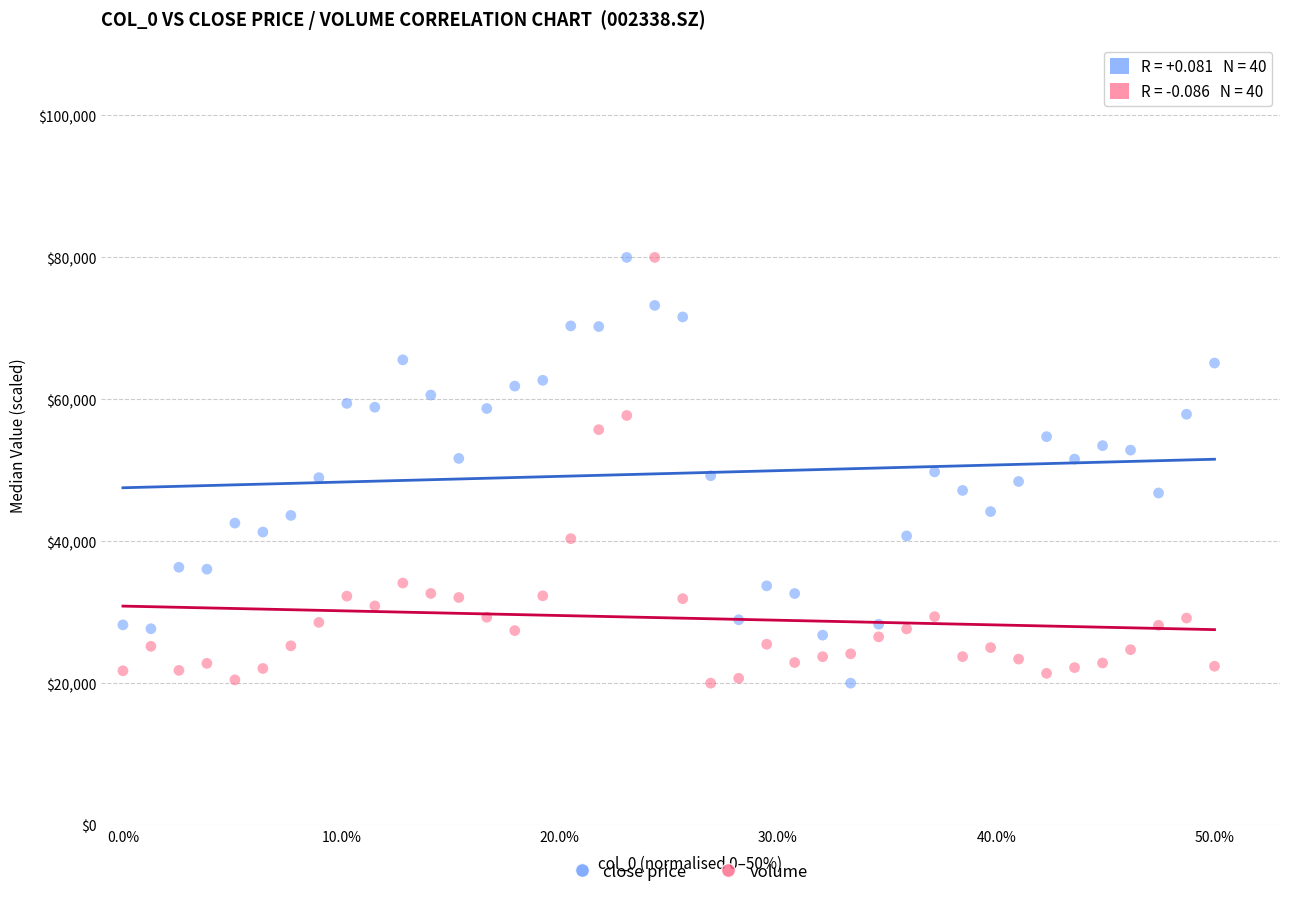

What are all the series names shown in the legend?

close price, volume